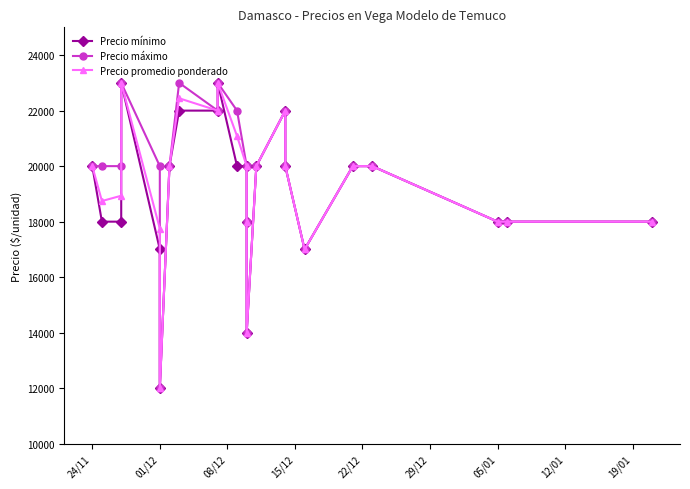

What is the value of the Precio promedio ponderado point at the 19th from the left?

20000